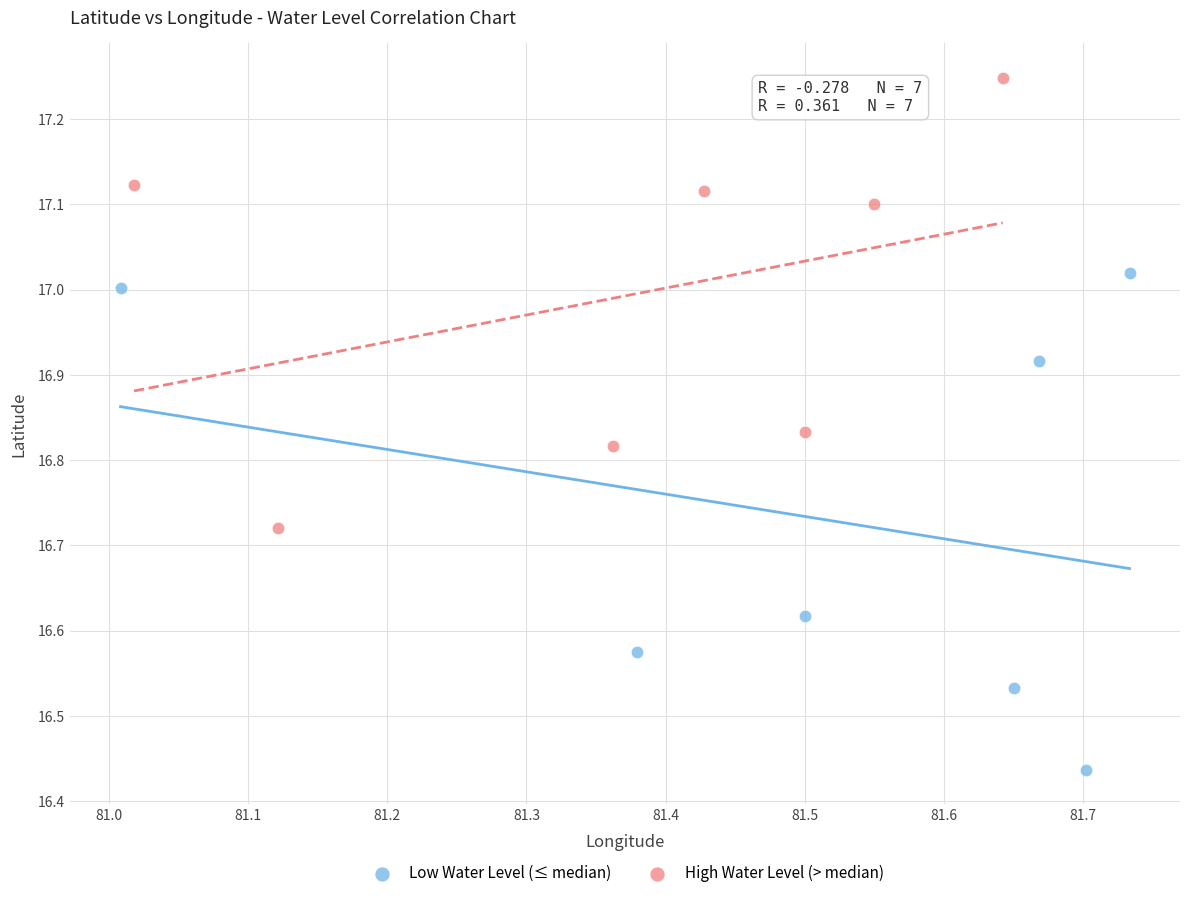

Which series has the largest Y range (max minus min)?

Low Water Level (≤ median)